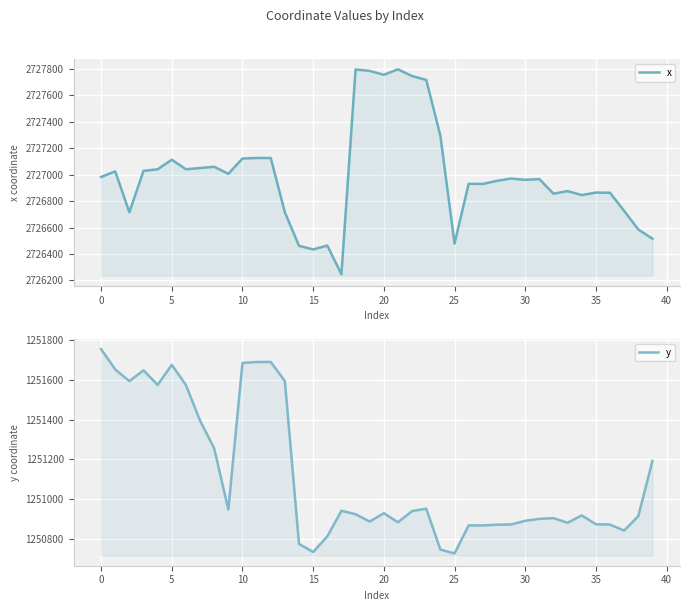

True or false: x and y cross at least once.

False